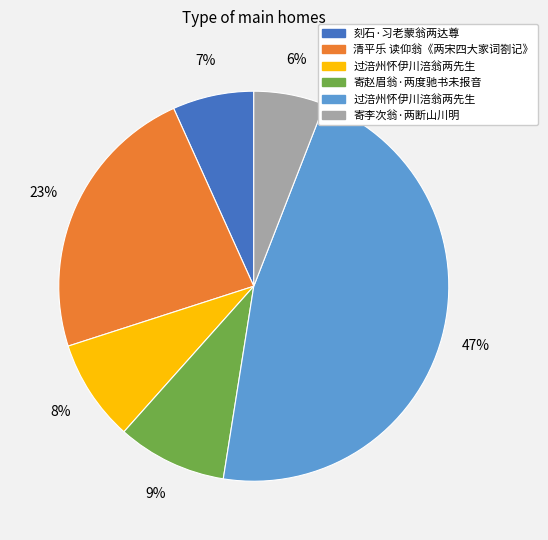

Is there any slice that represents more than half of the pie?

No